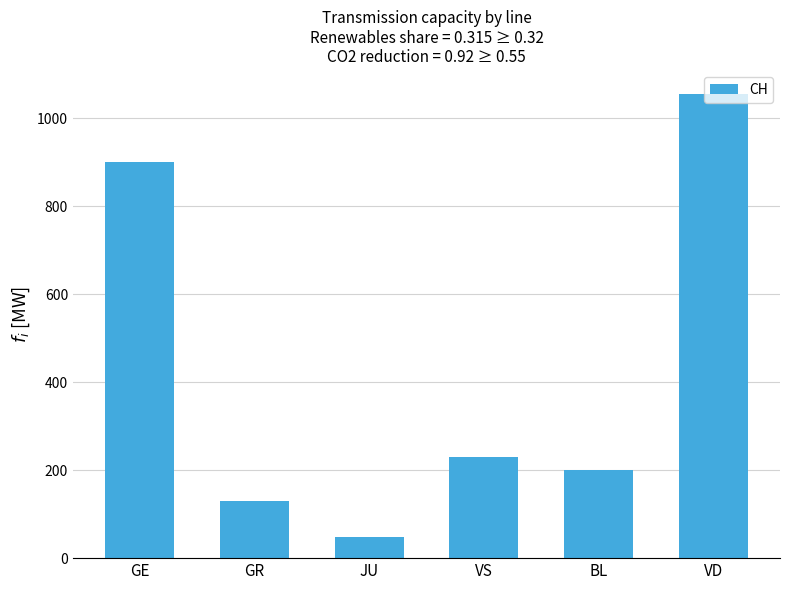

What is the average value?

428